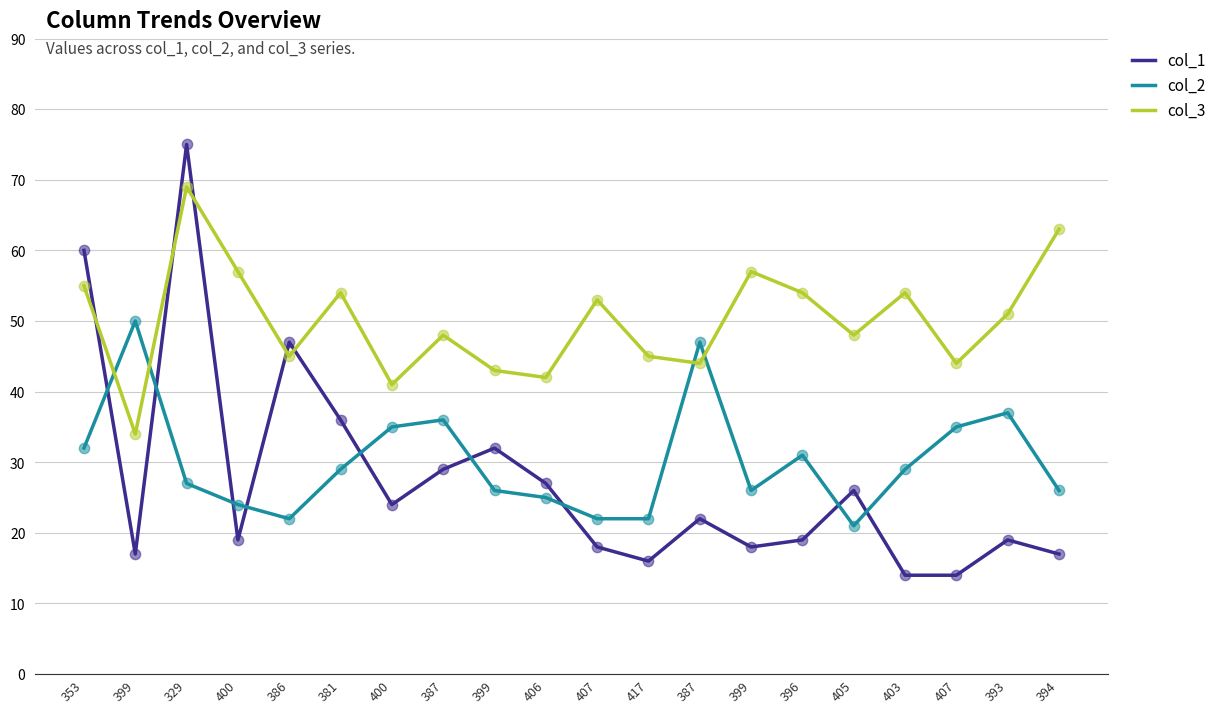

What are all the series names shown in the legend?

col_1, col_2, col_3